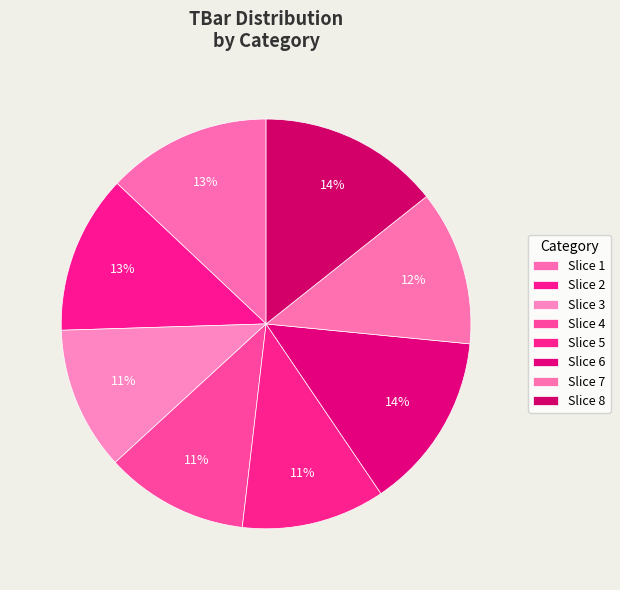

Rank the categories by value from highest to lowest.

8, 6, 1, 2, 7, 3, 4, 5